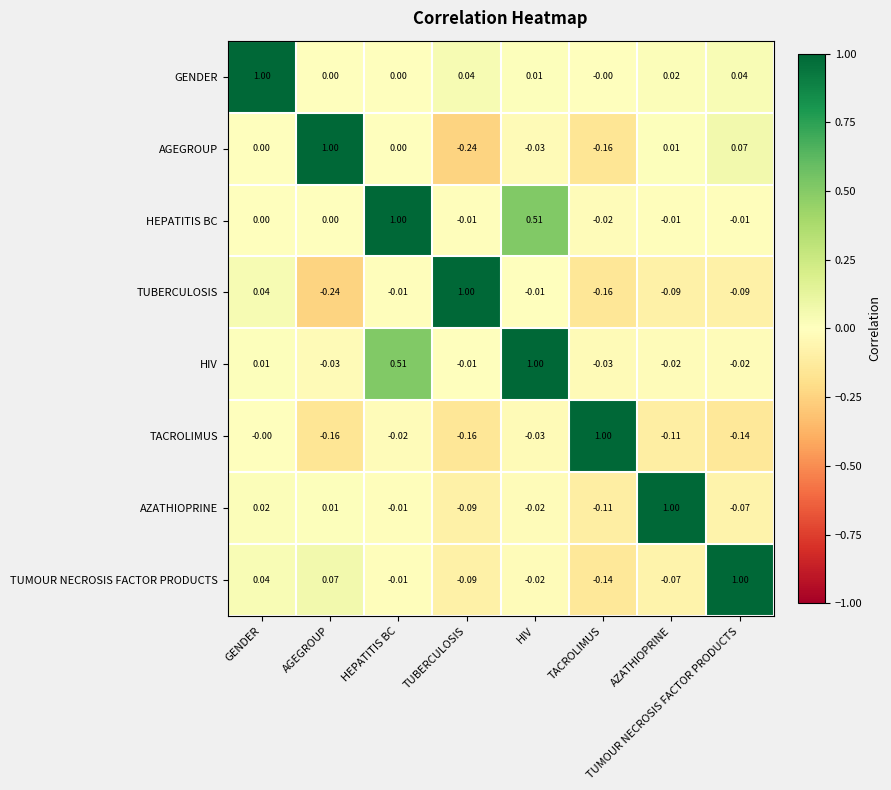

What is the spread (max minus min) of values at HIV?

1.0